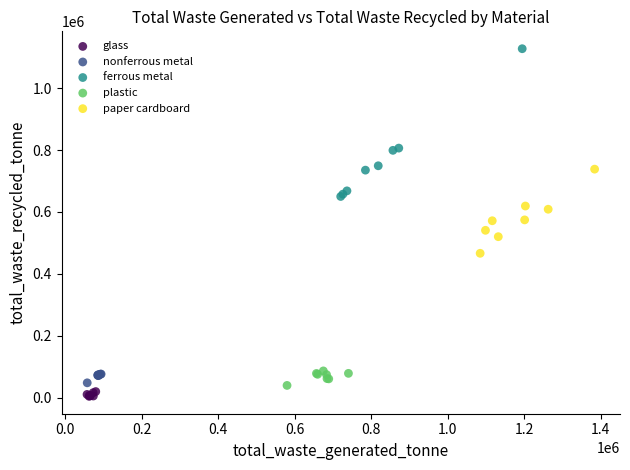

Which series has the widest spread of Y values?

ferrous metal